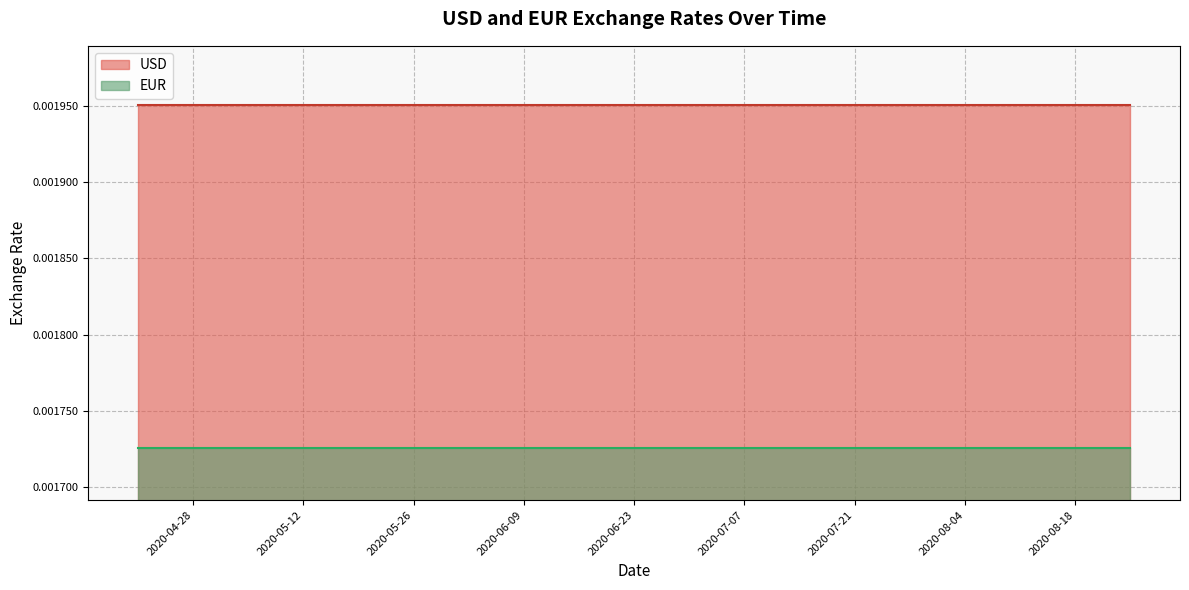

True or false: EUR and USD cross at least once.

False